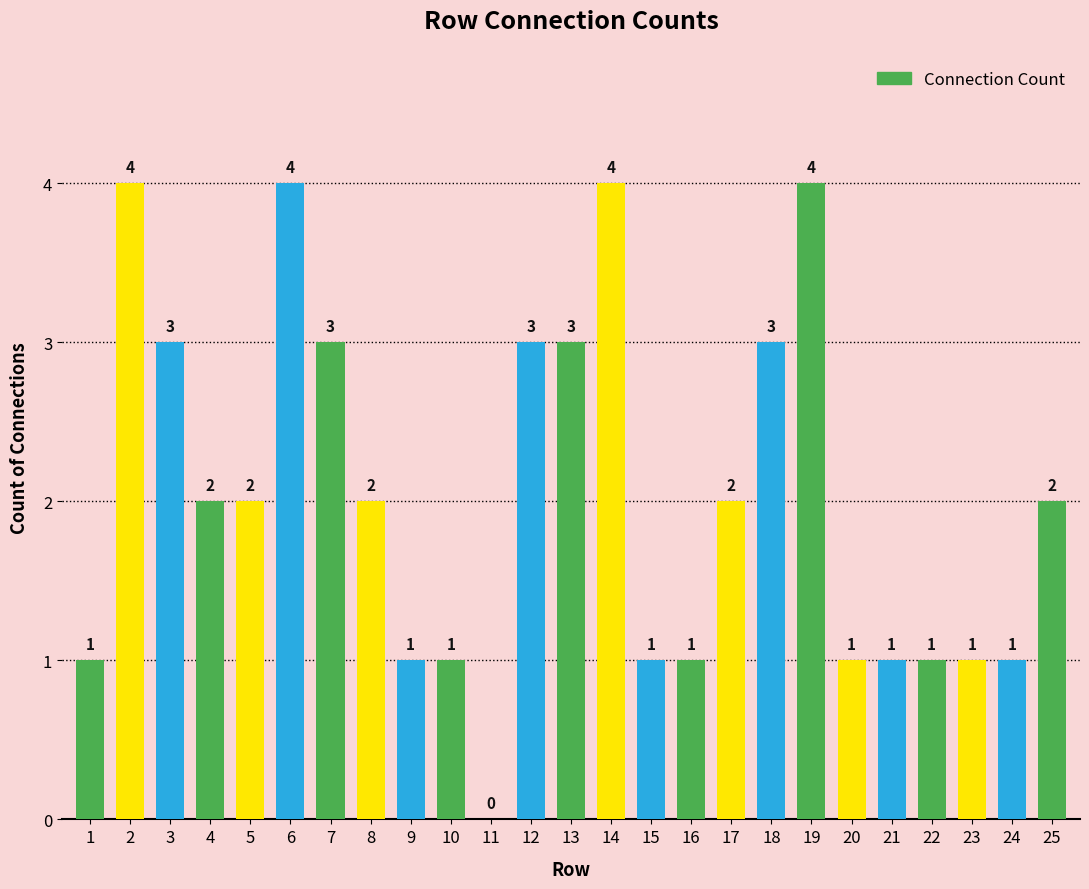

Reading right to left, list all the values displayed in this chart.

2	1	1	1	1	1	4	3	2	1	1	4	3	3	0	1	1	2	3	4	2	2	3	4	1